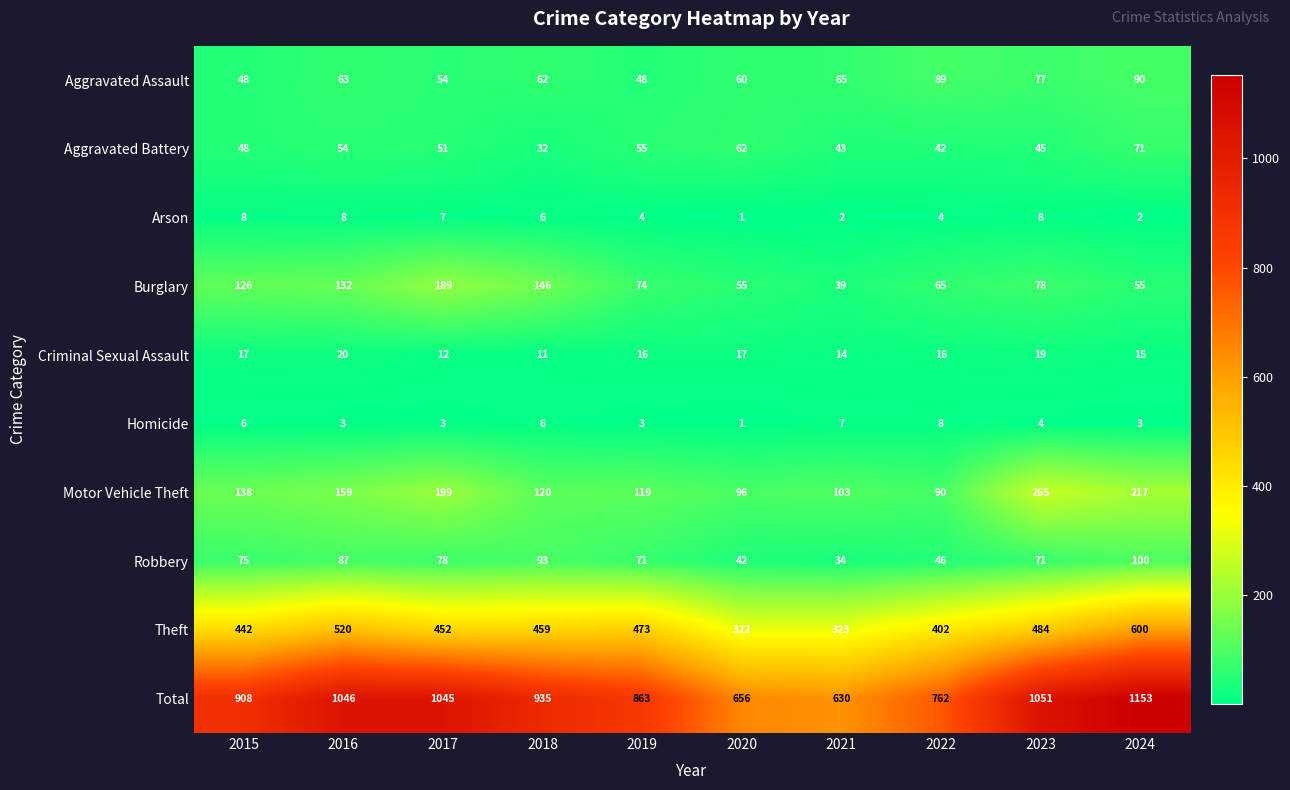

At which label is Homicide closest to 4?

2023